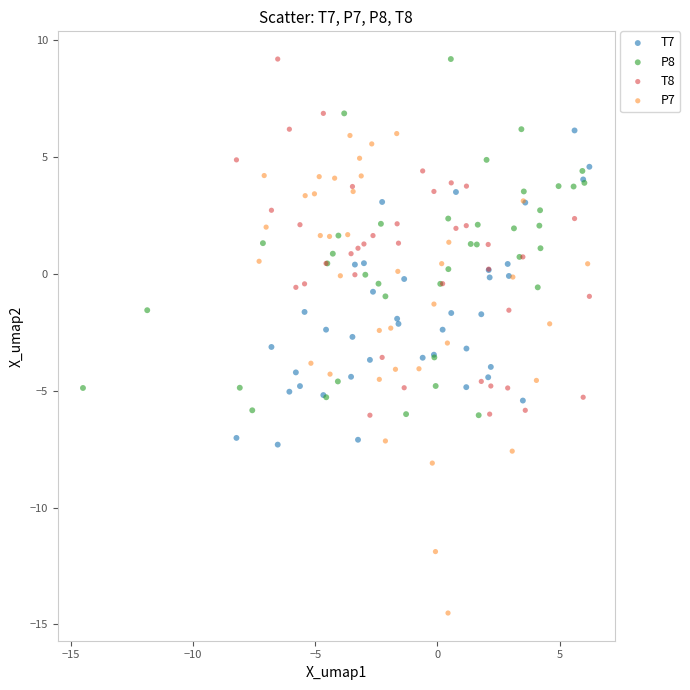

Which series has the widest spread of Y values?

P7